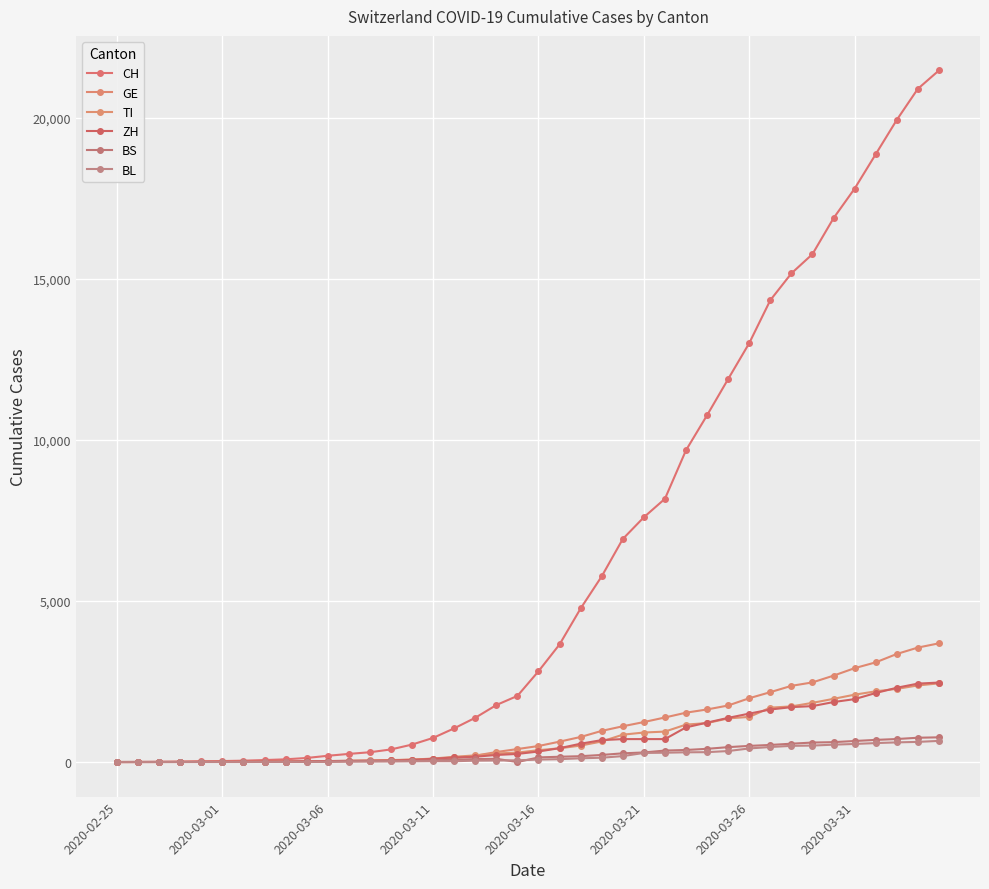

What are all the series names shown in the legend?

CH, GE, TI, ZH, BS, BL